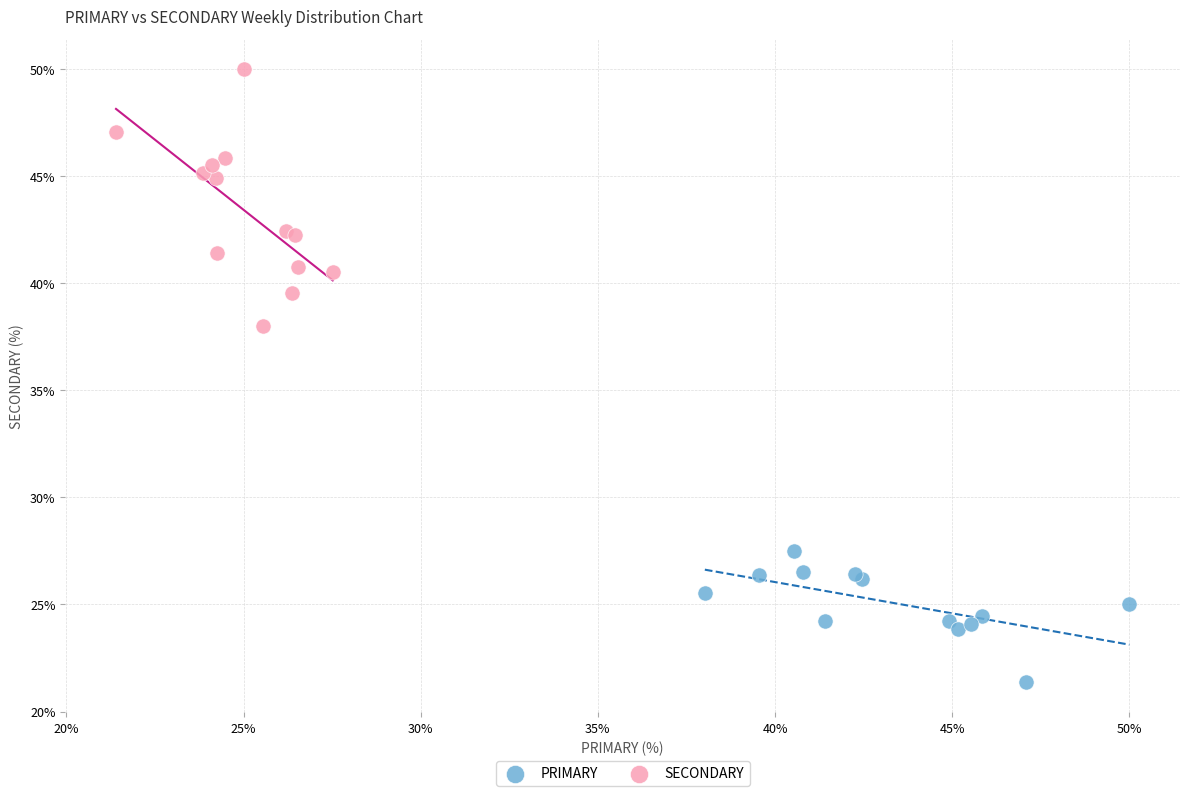

Which series contains the highest Y value?

SECONDARY